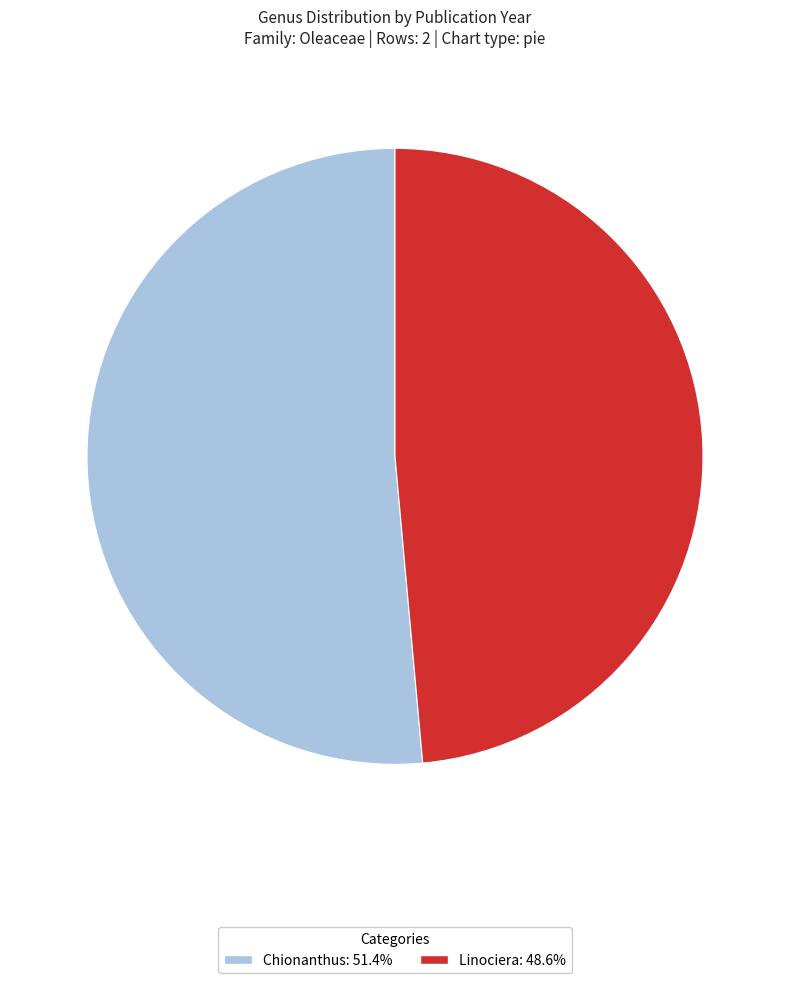

Combined, do Linociera: 48.6% and Chionanthus: 51.4% account for over 50%?

Yes